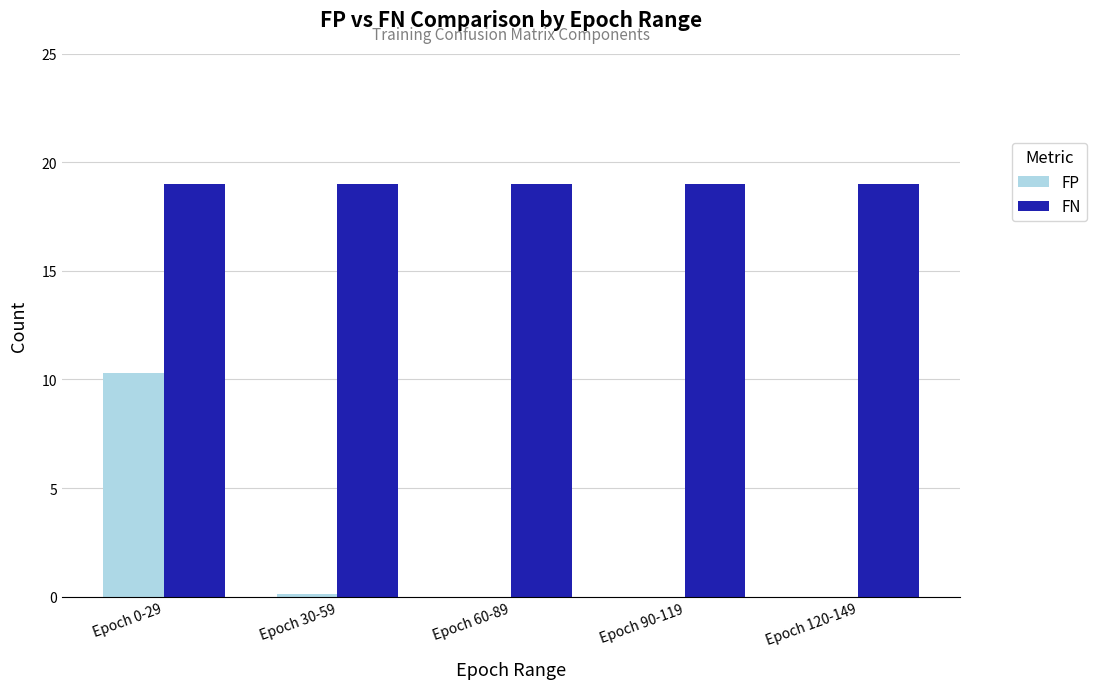

Which series has the largest total across all categories?

FN